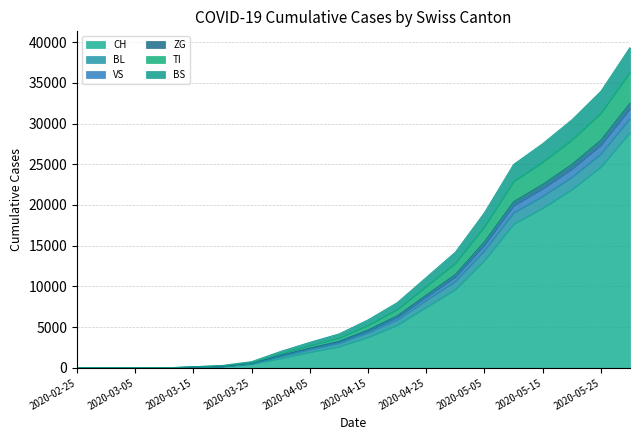

Is it true that CH equals 26367 at 2020-05-10?

False